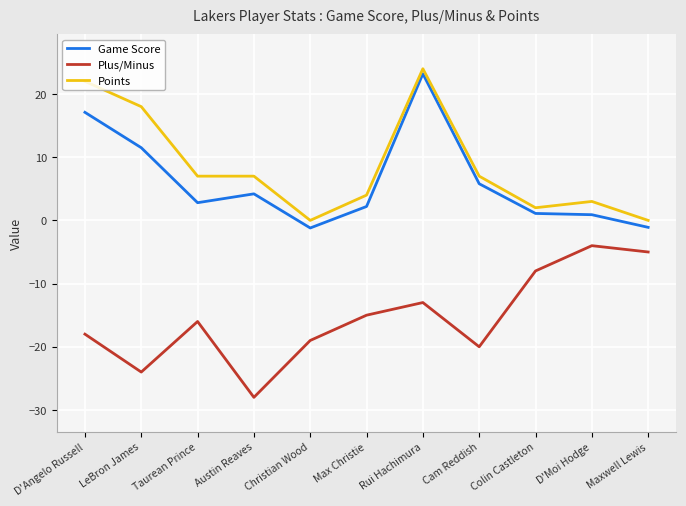

What is the difference between the highest and lowest values at D'Angelo Russell?

40.0